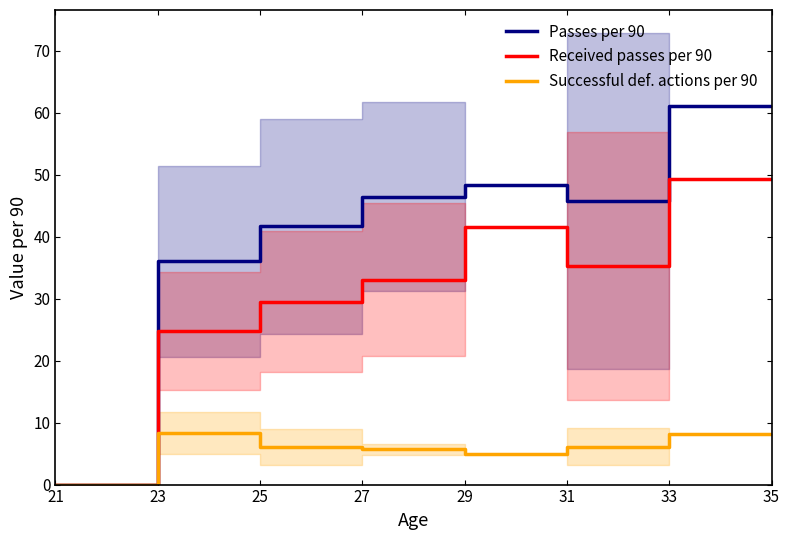

True or false: Successful def. actions per 90 and Passes per 90 cross at least once.

False